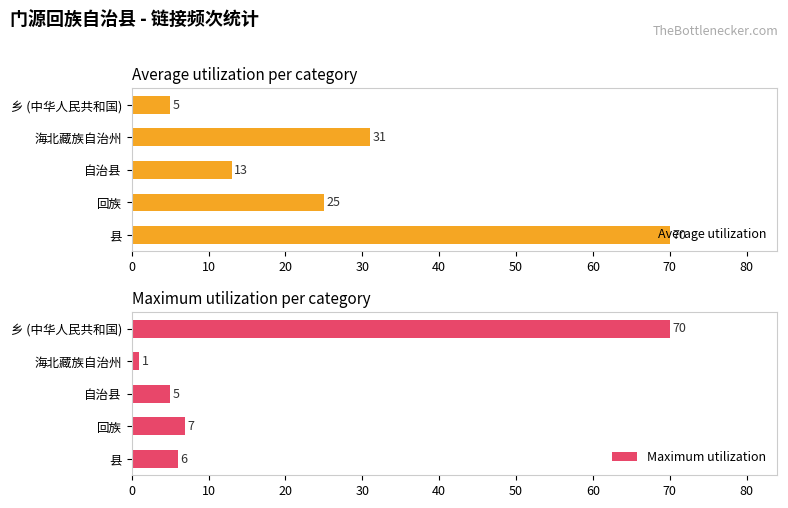

What is the sum of the Maximum utilization values at 县 and 海北藏族自治州?

7